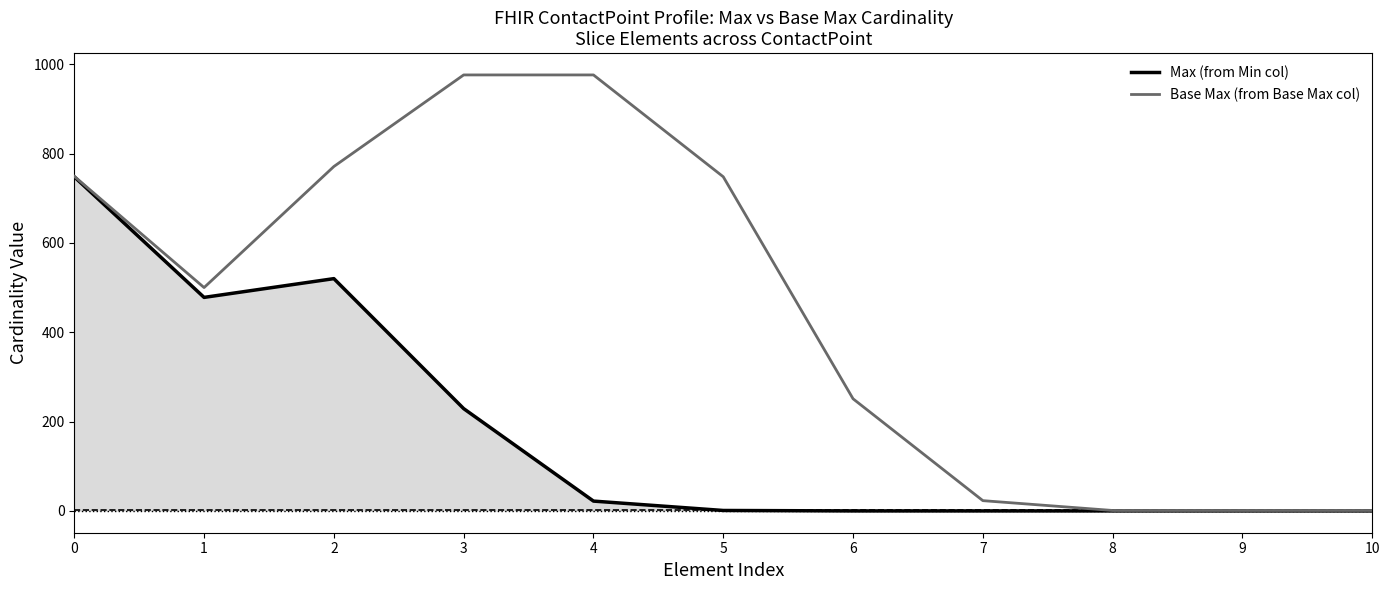

What is the difference between the highest and lowest values at 3?

747